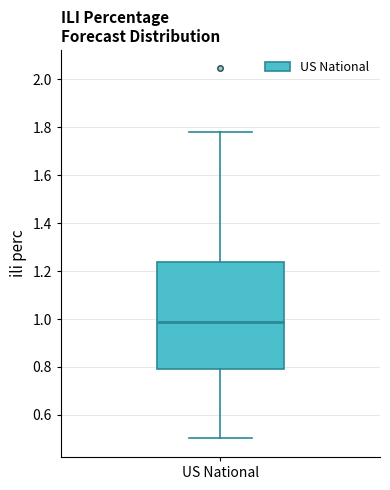

Transcribe this box plot: give where the median line is, the range the box spans, and where the two whiskers end, as read against the y-axis. The values are not printed on the chart, so give them approximately, as read against the axis.

median 0.98, box 0.78 to 1.24, whiskers 0.50 to 1.78